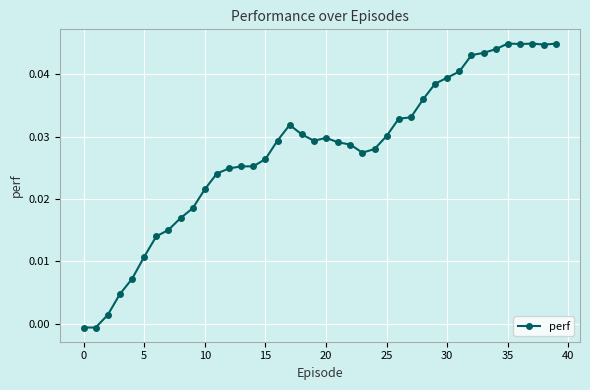

True or false: there are more than 1 points higher than both neighbors.

True